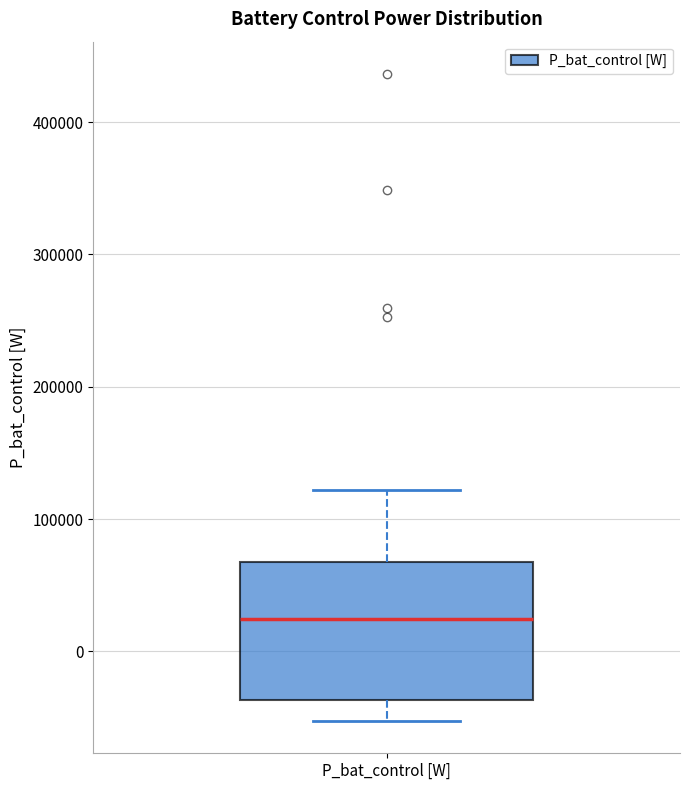

Read this box plot against the y-axis: the position of the median line, the range covered by the box, and the ends of both whiskers. The values are not printed on the chart, so give them approximately, as read against the axis.

median 20000, box -40000 to 70000, whiskers -50000 to 120000